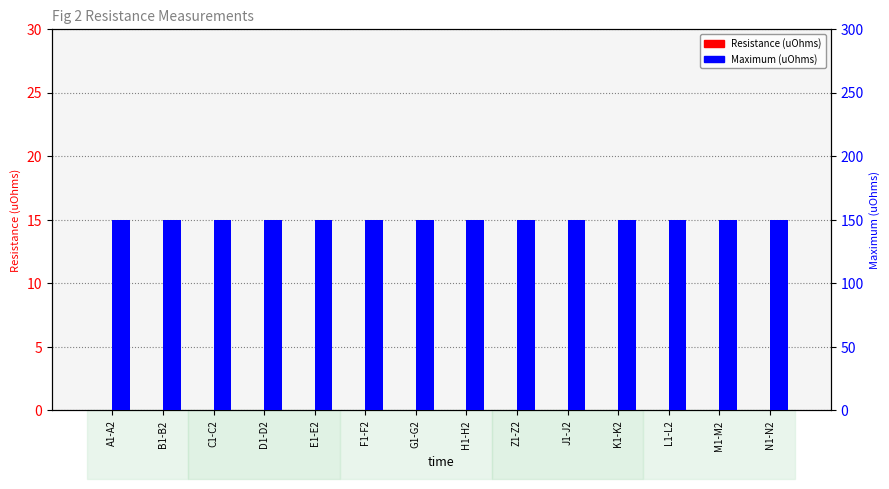

What is the spread (max minus min) of values at H1-H2?

150